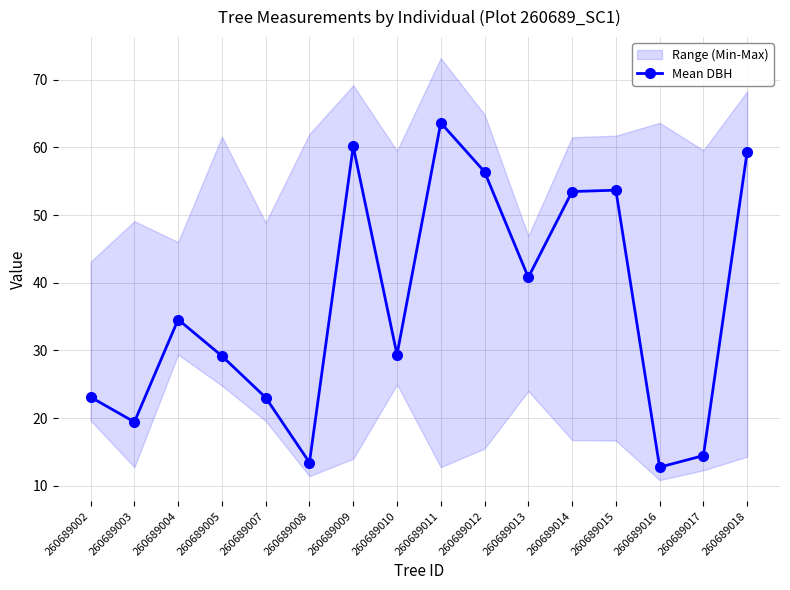

True or false: the data shows 9.5 at 260689002.

False